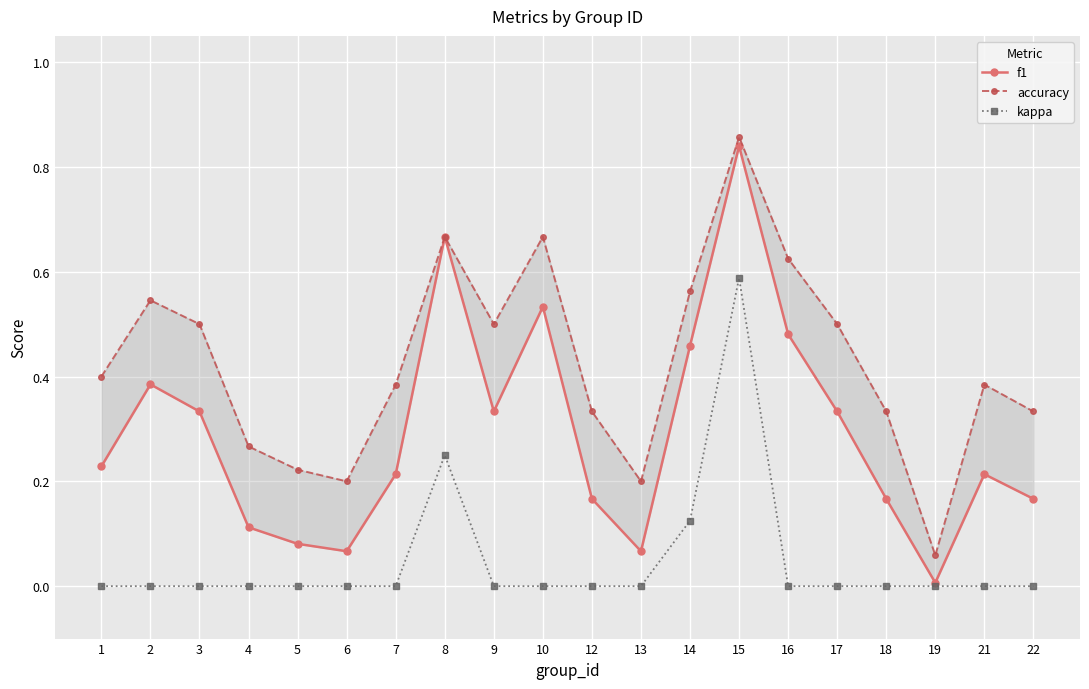

What is the difference between the accuracy values at 15 and 4?

0.6